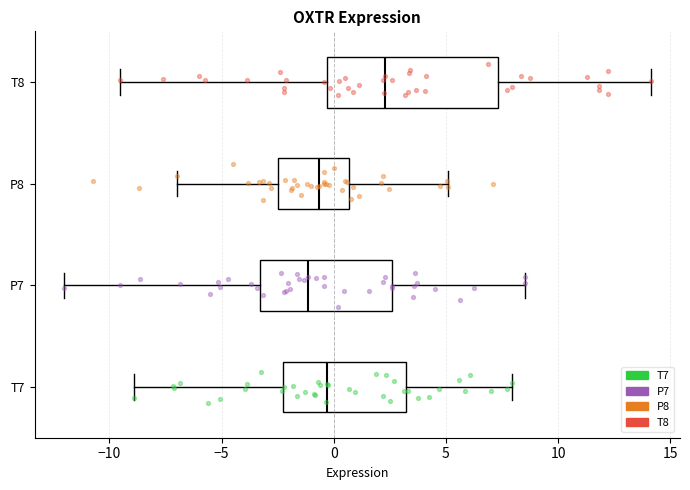

Where does the median line of the box for P8 sit on the x-axis? The values are not printed on the chart, so give them approximately, as read against the axis.

-0.5